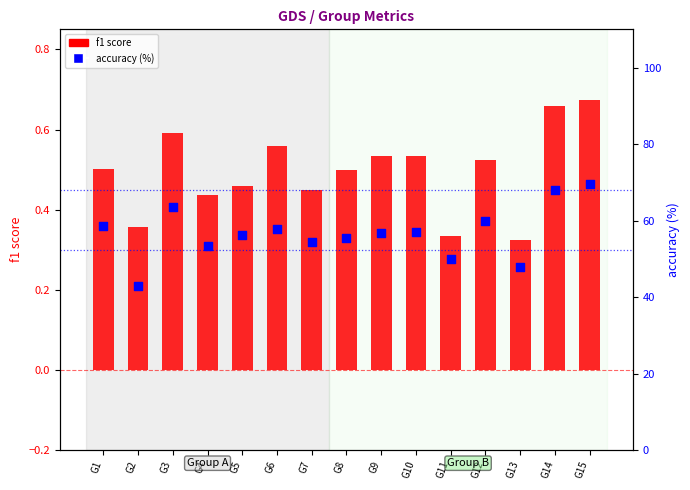

What are all the series names shown in the legend?

f1 score, accuracy (%)